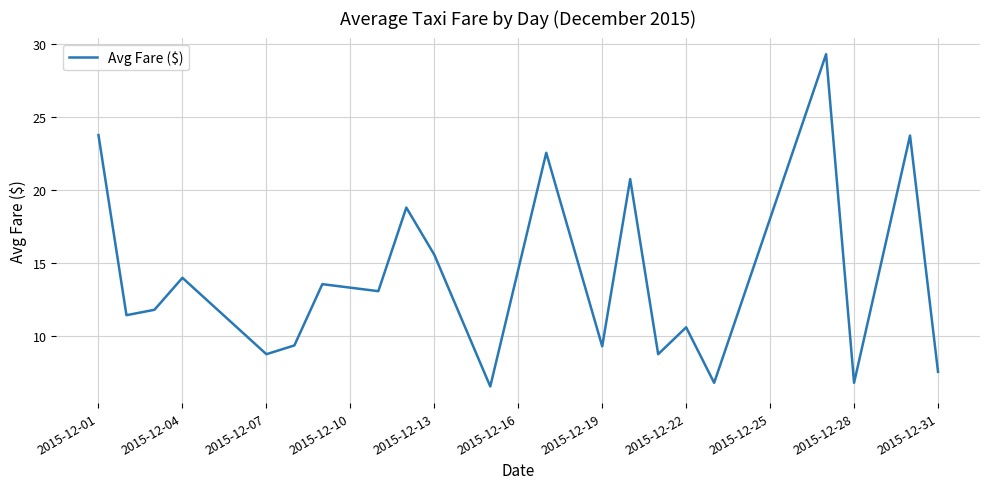

True or false: the data has more than 1 interior local peaks.

True